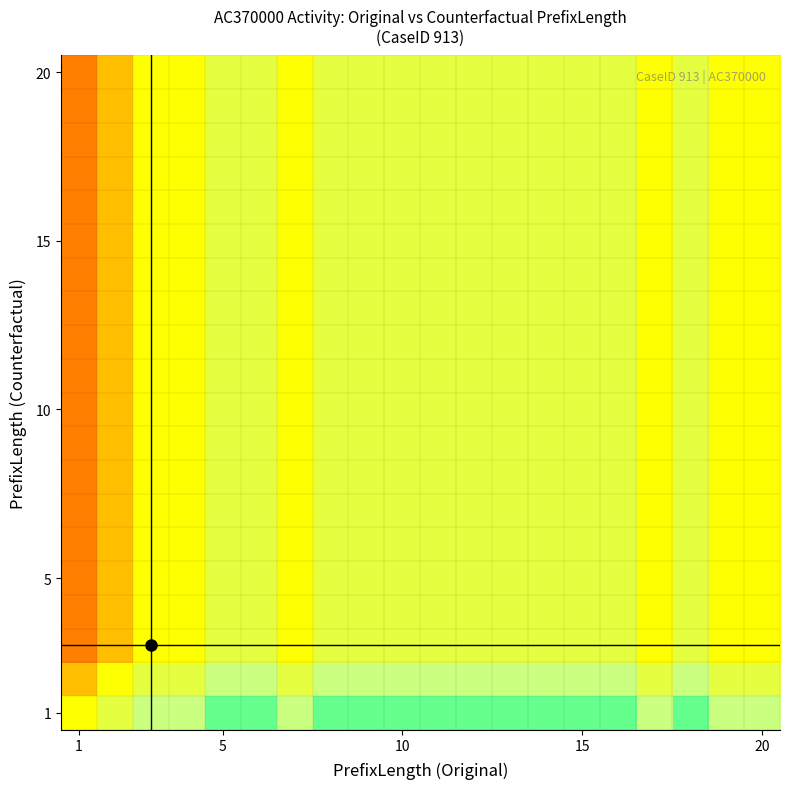

At how many categories does at least one series exceed 0?

19